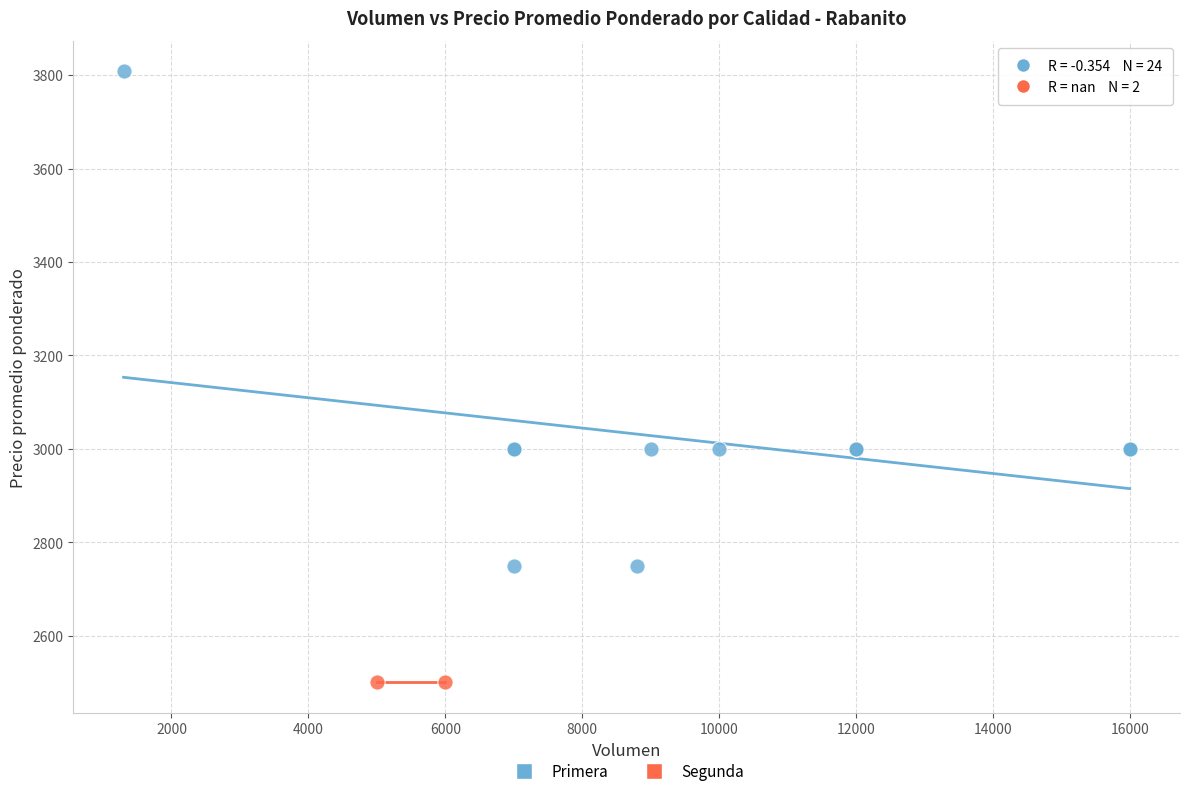

What are all the series names shown in the legend?

Primera, Segunda